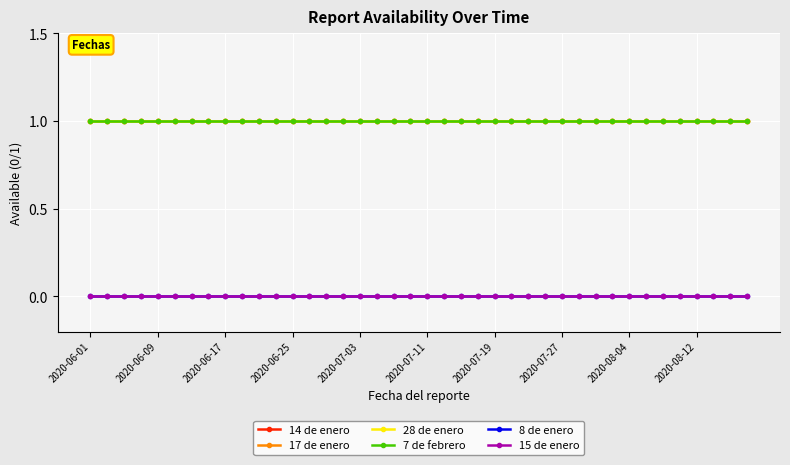

Which category has the highest value across all series?

2020-06-01